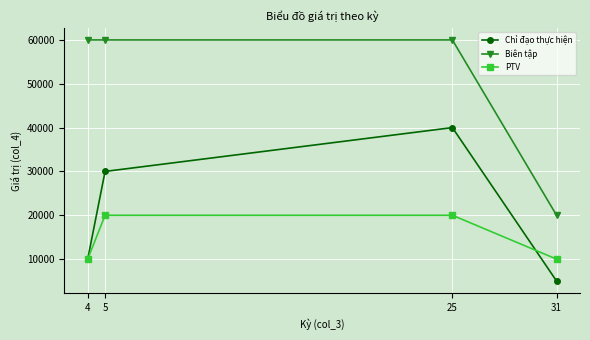

The Biên tập series shows 60000 at 25. True or false?

True